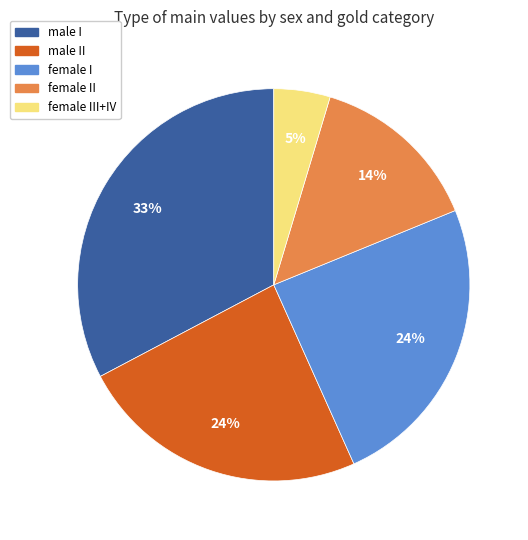

To the nearest percent, what is the difference between the largest and smallest slice percentages?

28%